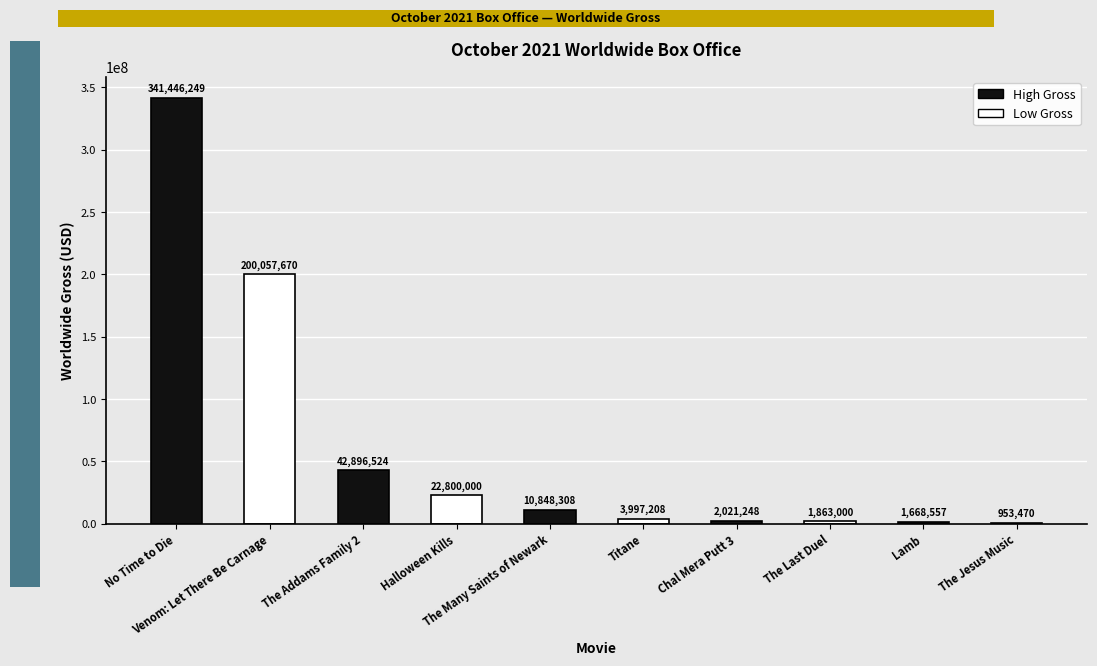

What is the sum of all High Gross values?

398880886